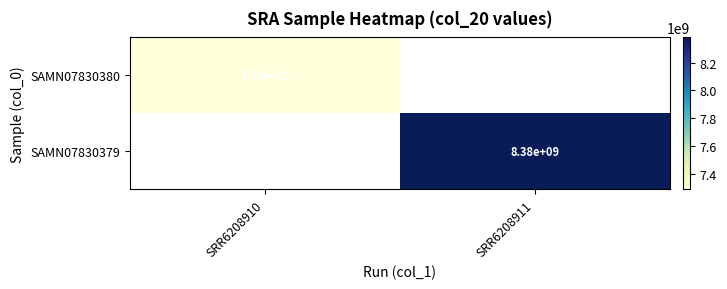

How many series are shown in this chart?

2